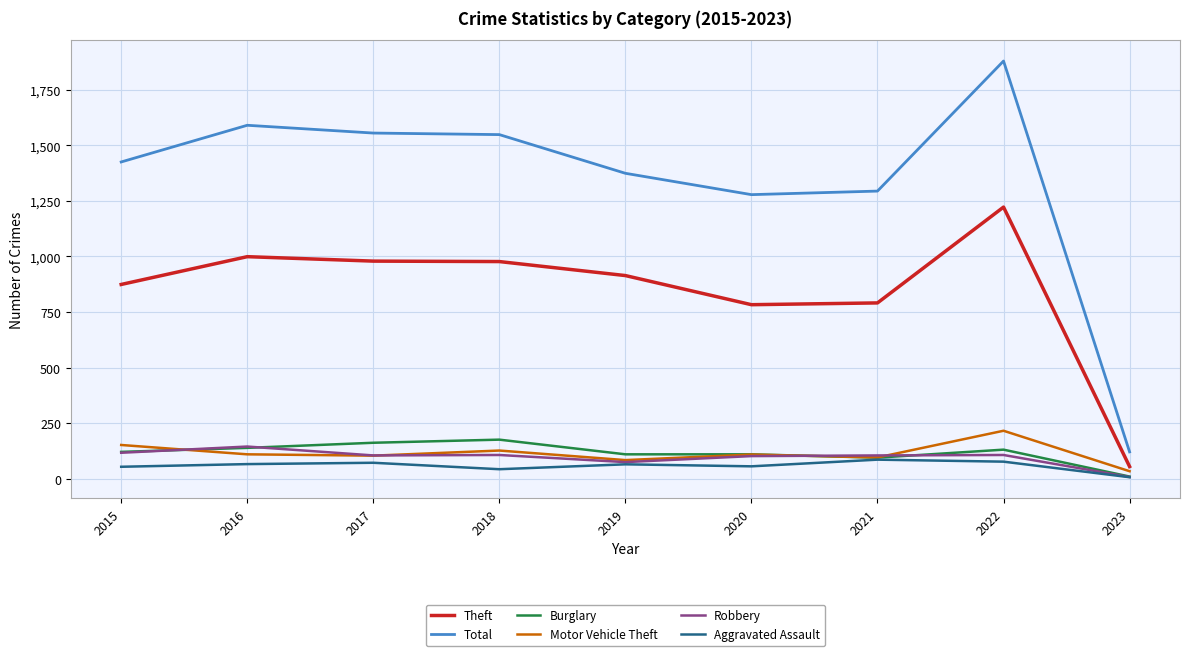

True or false: Total and Theft cross at least once.

False